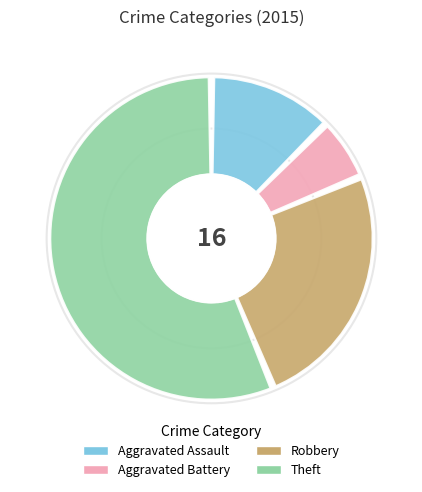

Does any single category account for the majority?

Yes